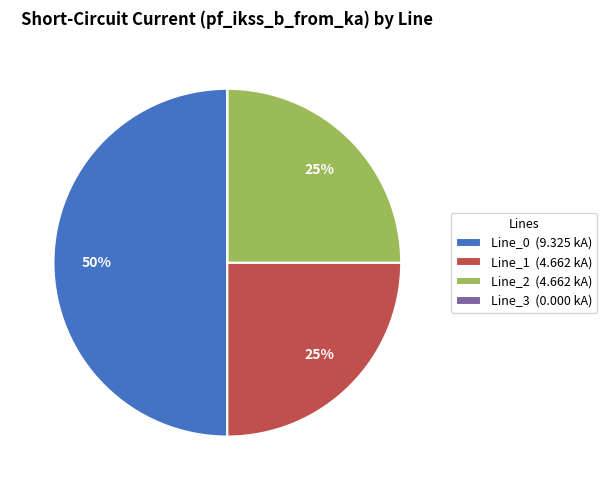

True or false: Line_0 accounts for 58% of the total.

False